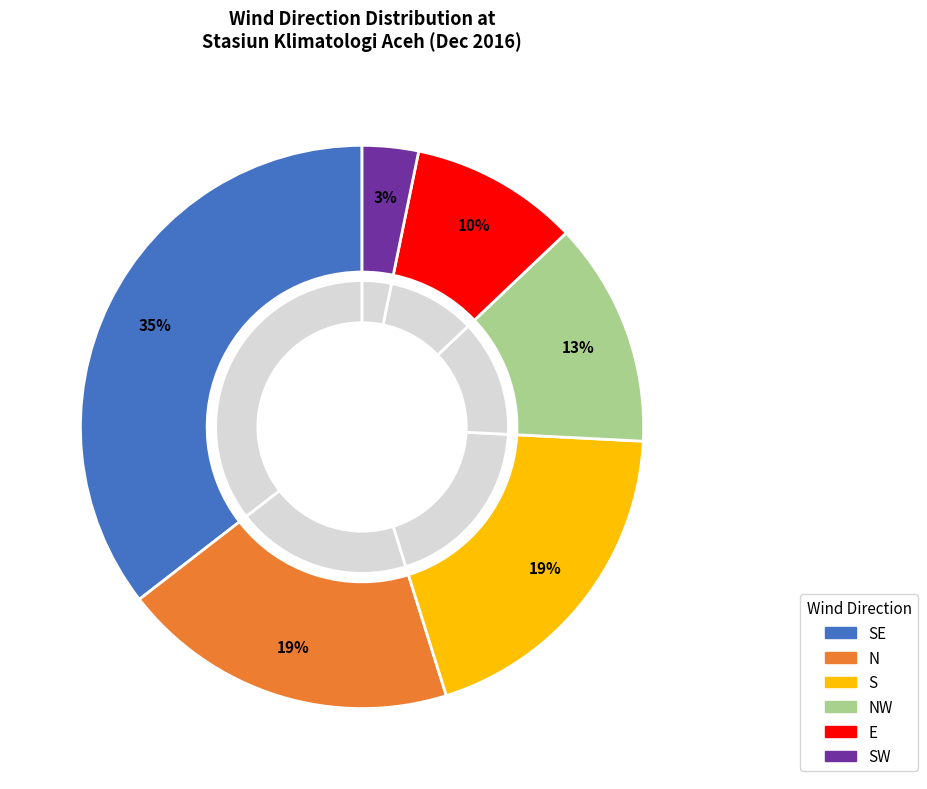

Is it true that NW is 27% of the pie?

False